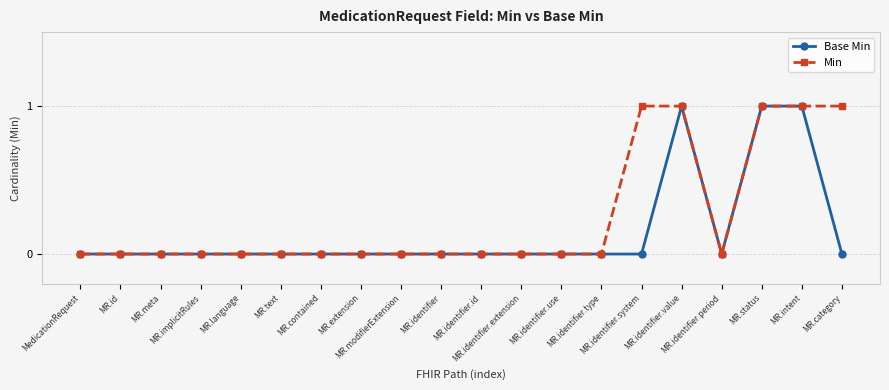

Does the chart display data point markers on the line(s)?

Yes